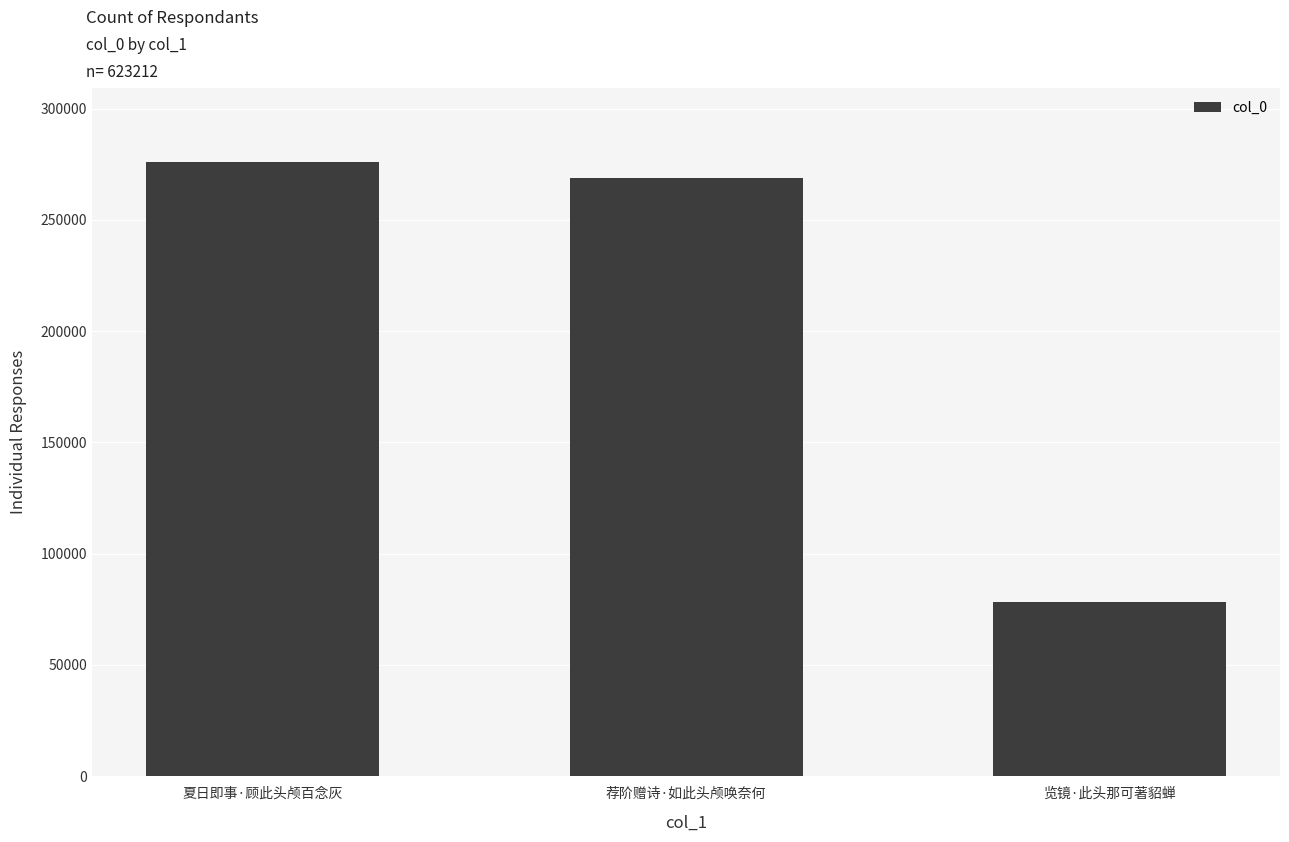

What position from the right is 荐阶赠诗·如此头颅唤奈何?

2